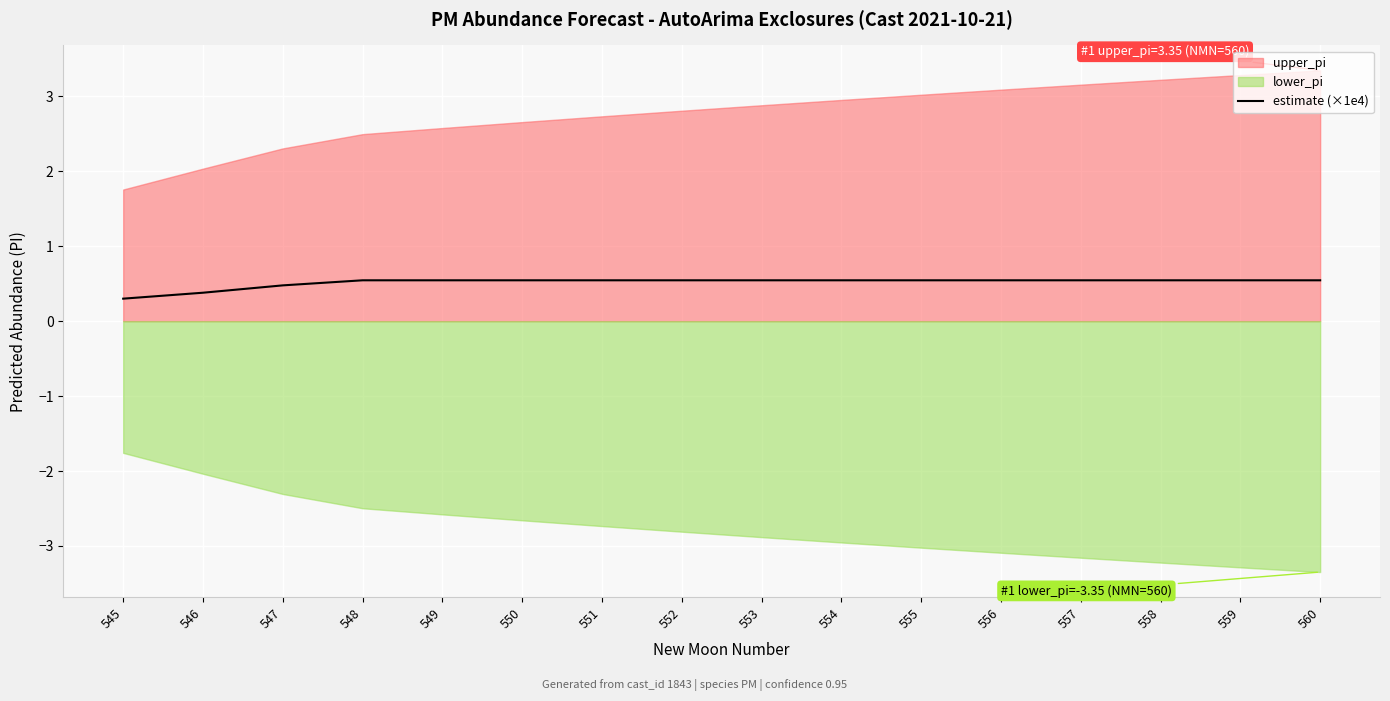

What is the maximum value for estimate (×1e4)?

0.5